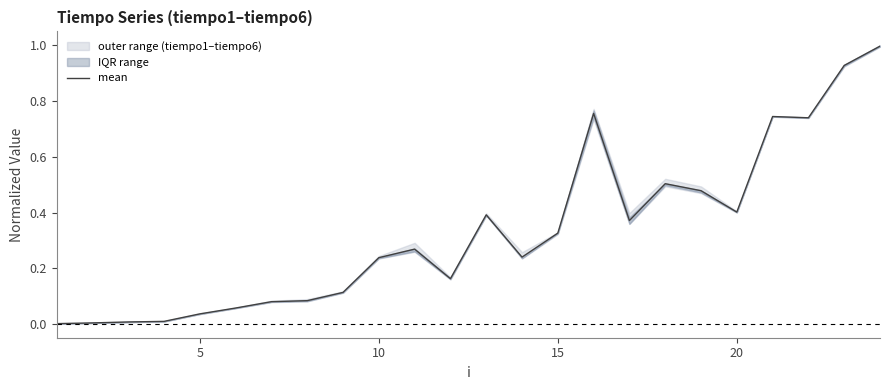

What is the difference between the second highest and second lowest values?

0.9